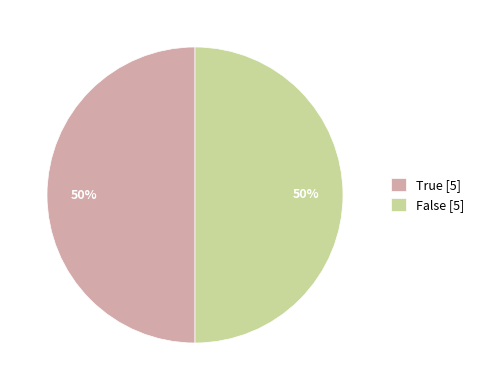

Approximately how many times larger is the value at True [5] compared to False [5]?

1.0